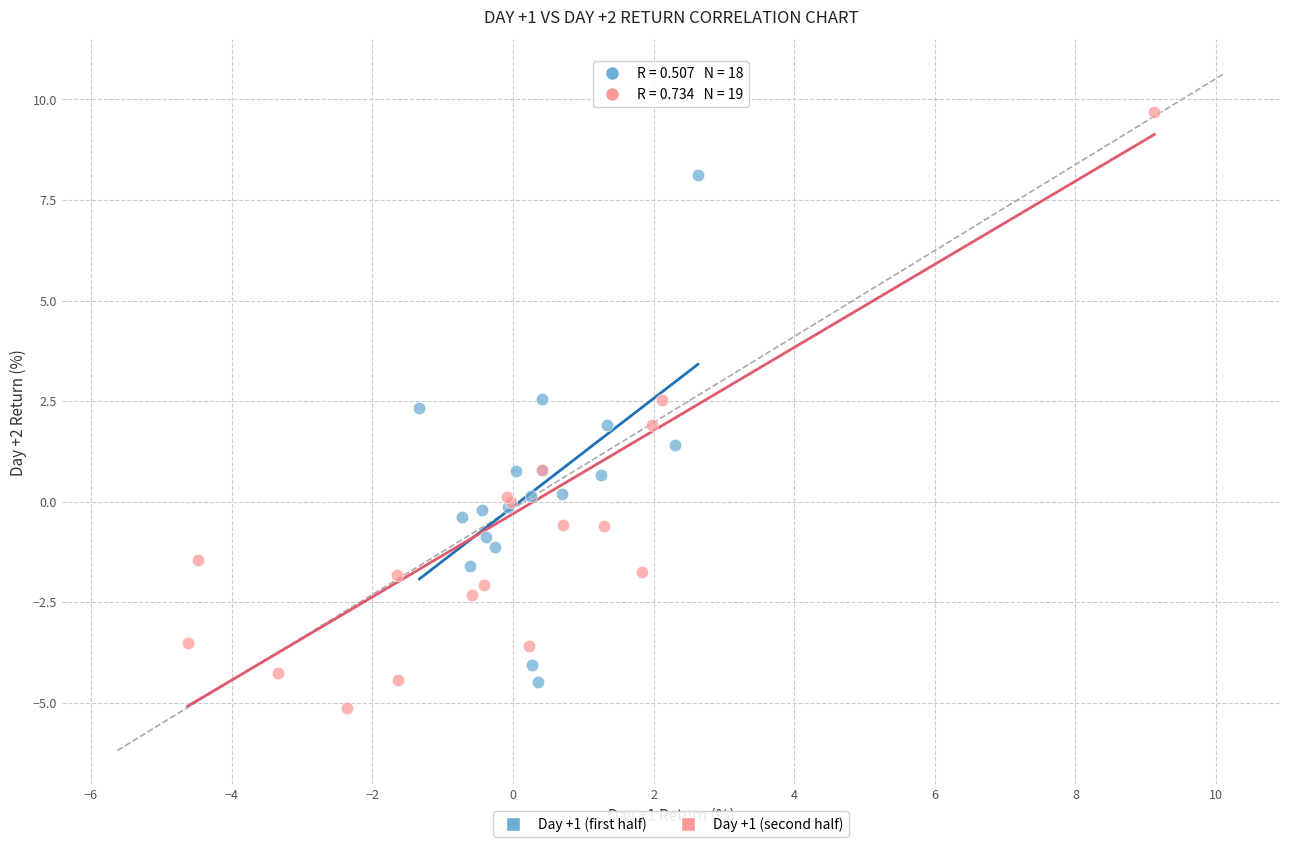

Which series has the largest Y range (max minus min)?

Day +1 (second half)